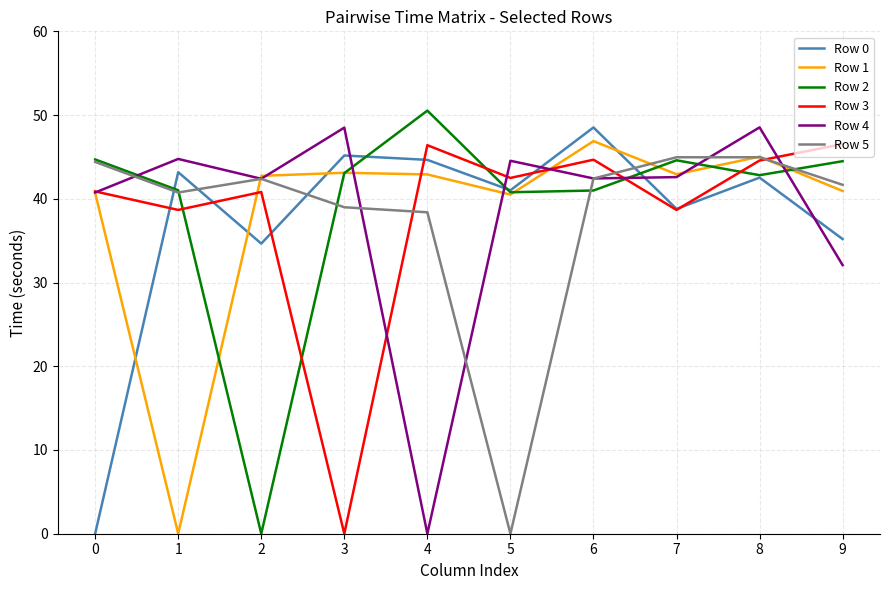

What is the total value across all series at 9?

240.9